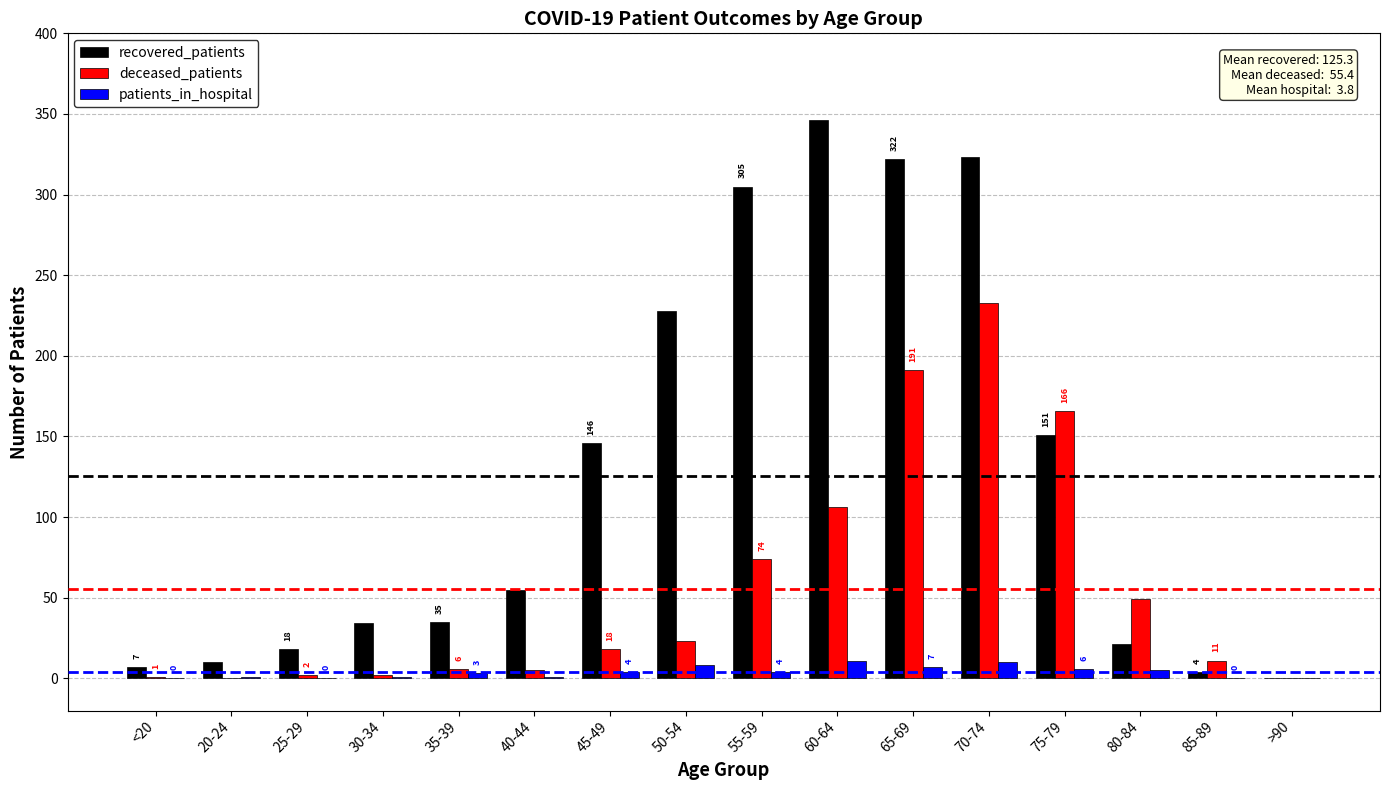

Which label corresponds to the largest value in the chart?

60-64